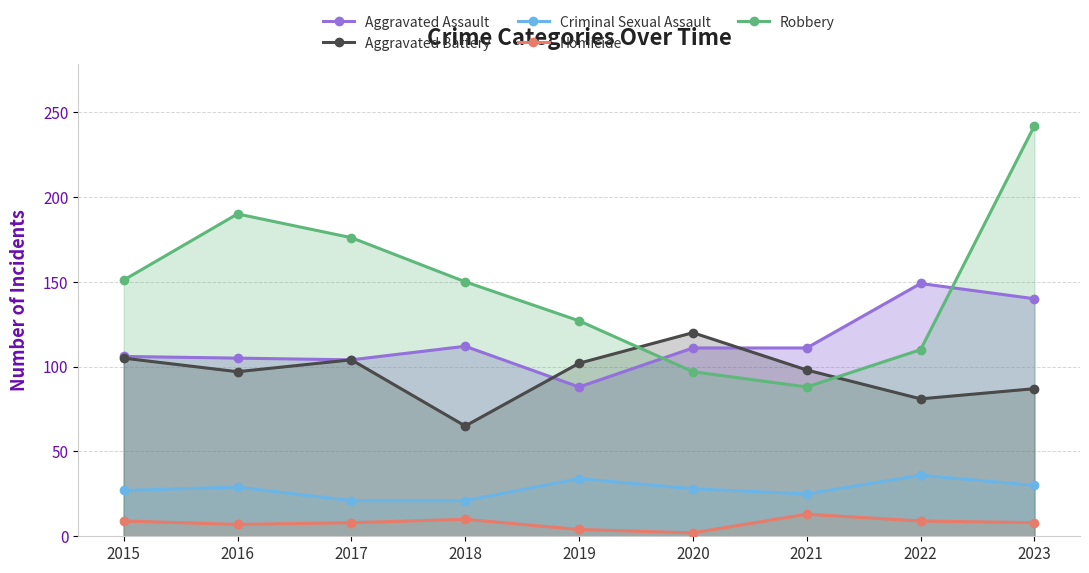

How many values in the Aggravated Assault series are below 111?

4